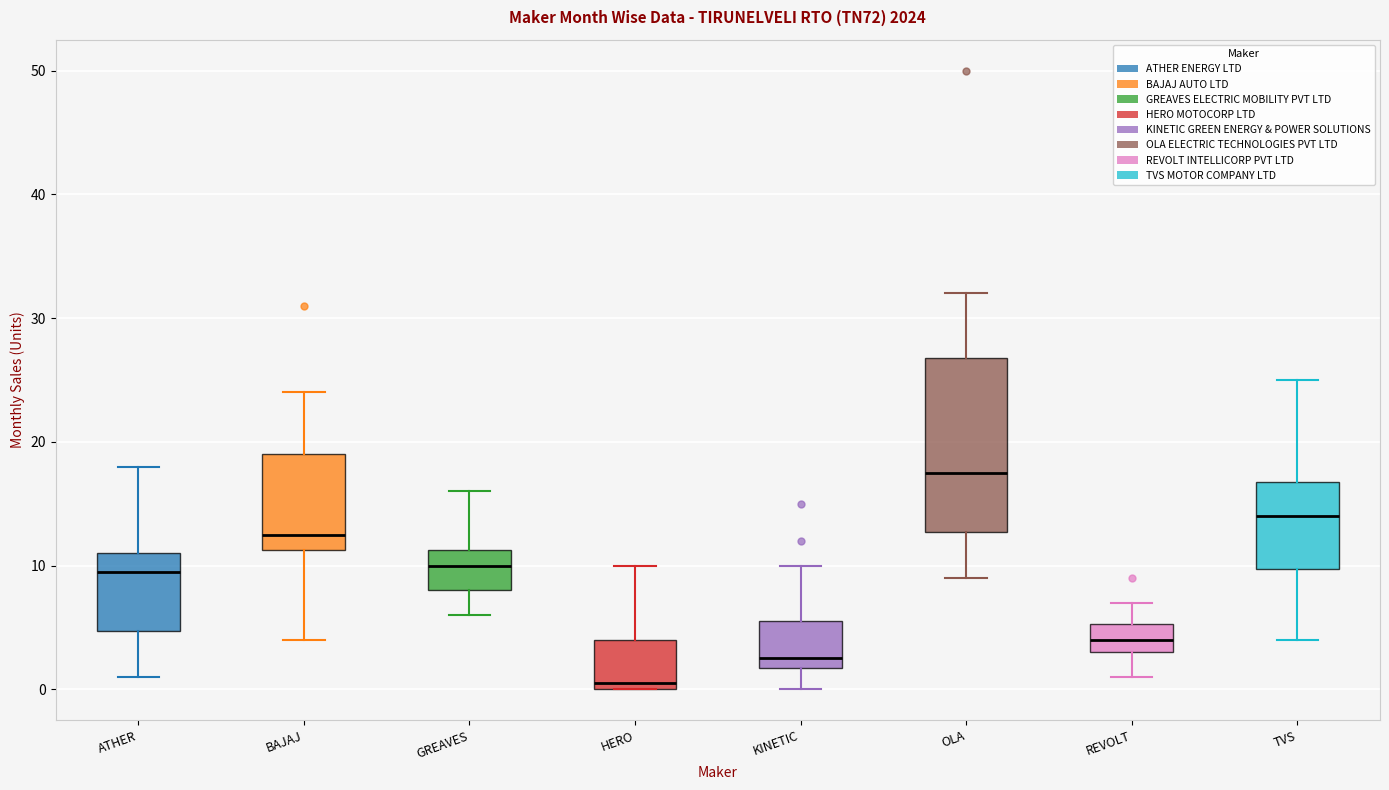

Reading left to right, transcribe this box plot: for each box, give where its median line is, the range the box spans, and where its two whiskers end, as read against the y-axis. The values are not printed on the chart, so give them approximately, as read against the axis.

ATHER: median 10, box 5 to 11, whiskers 1 to 18
BAJAJ: median 13, box 11 to 19, whiskers 4 to 24
GREAVES: median 10, box 8 to 11, whiskers 6 to 16
HERO: median 1, box 0 to 4, whiskers 0 to 10
KINETIC: median 3, box 2 to 6, whiskers 0 to 10
OLA: median 18, box 13 to 27, whiskers 9 to 32
REVOLT: median 4, box 3 to 5, whiskers 1 to 7
TVS: median 14, box 10 to 17, whiskers 4 to 25